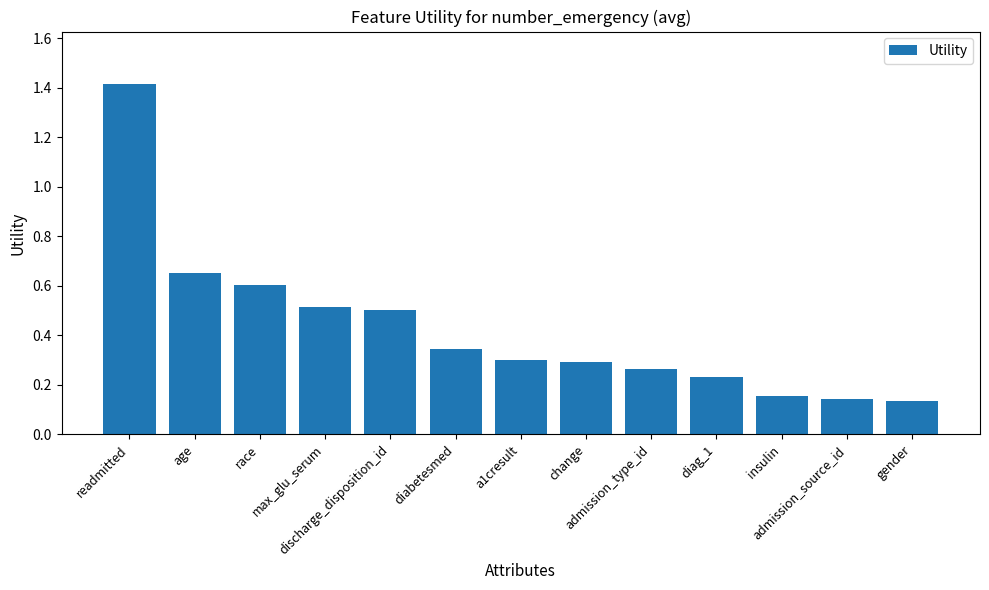

What is the maximum value shown in the chart?

1.4